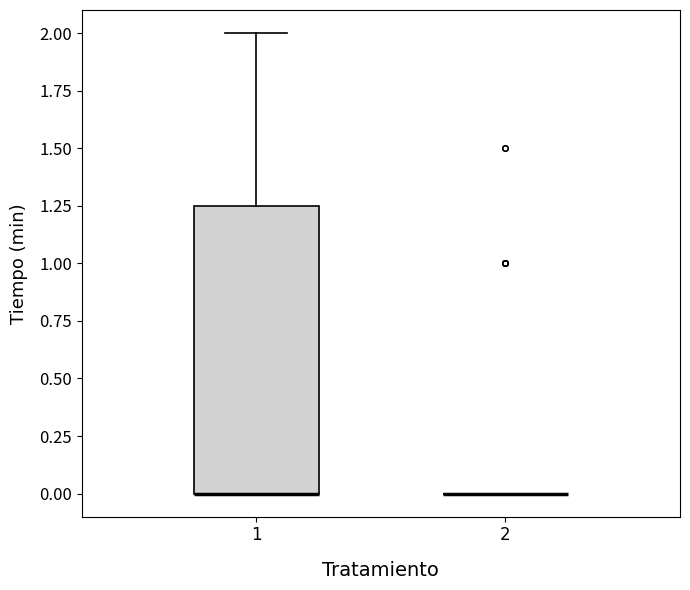

Comparing the boxes themselves (not the whiskers), which one is the tallest?

1